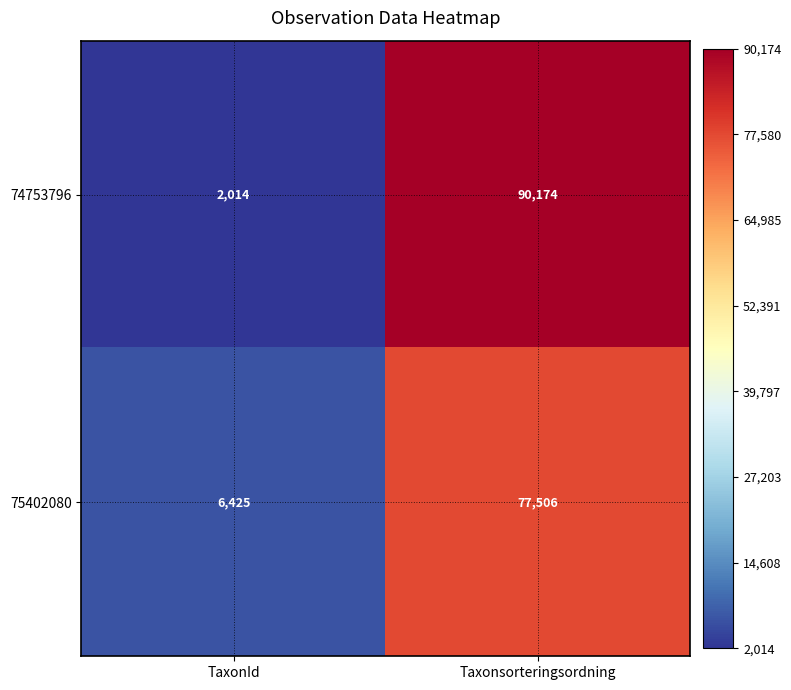

At which category is the sum across all series the highest?

Taxonsorteringsordning